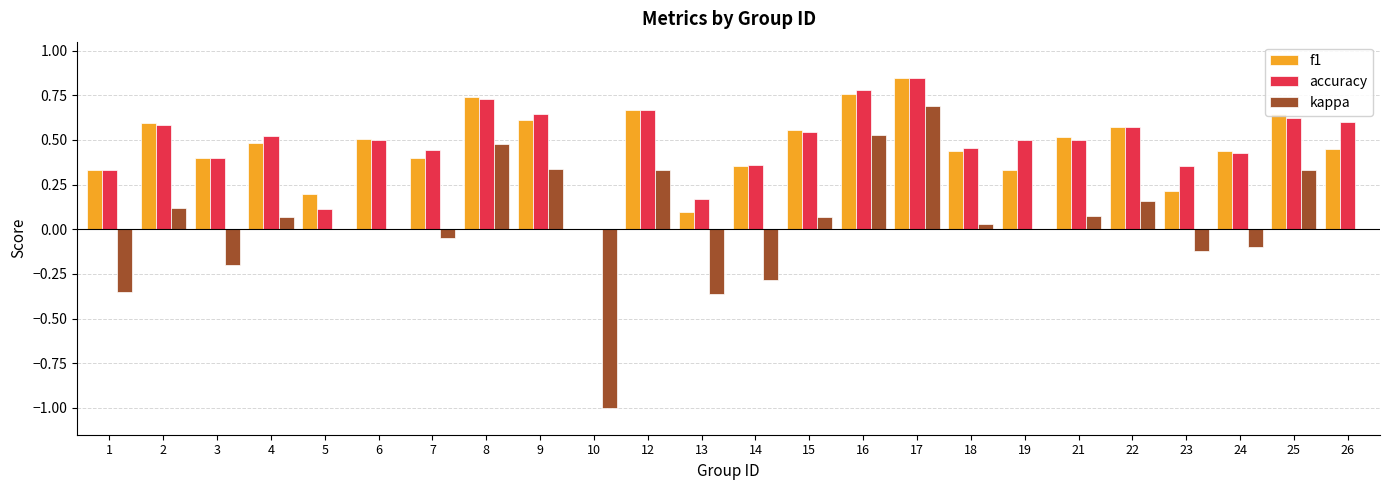

Is the value of f1 at 7 greater than the value of kappa at 24?

Yes